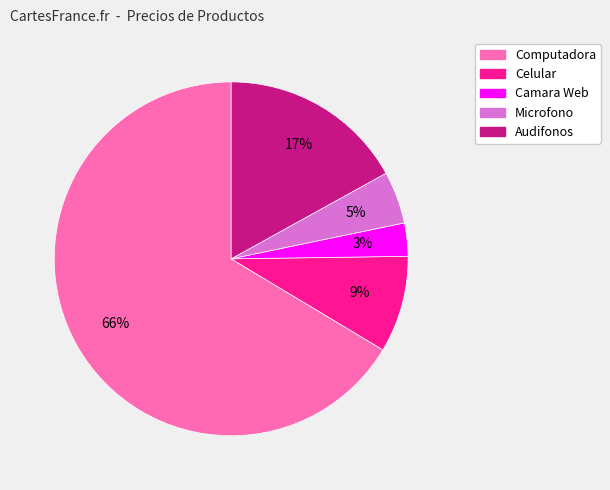

How many segments does this pie chart have?

5